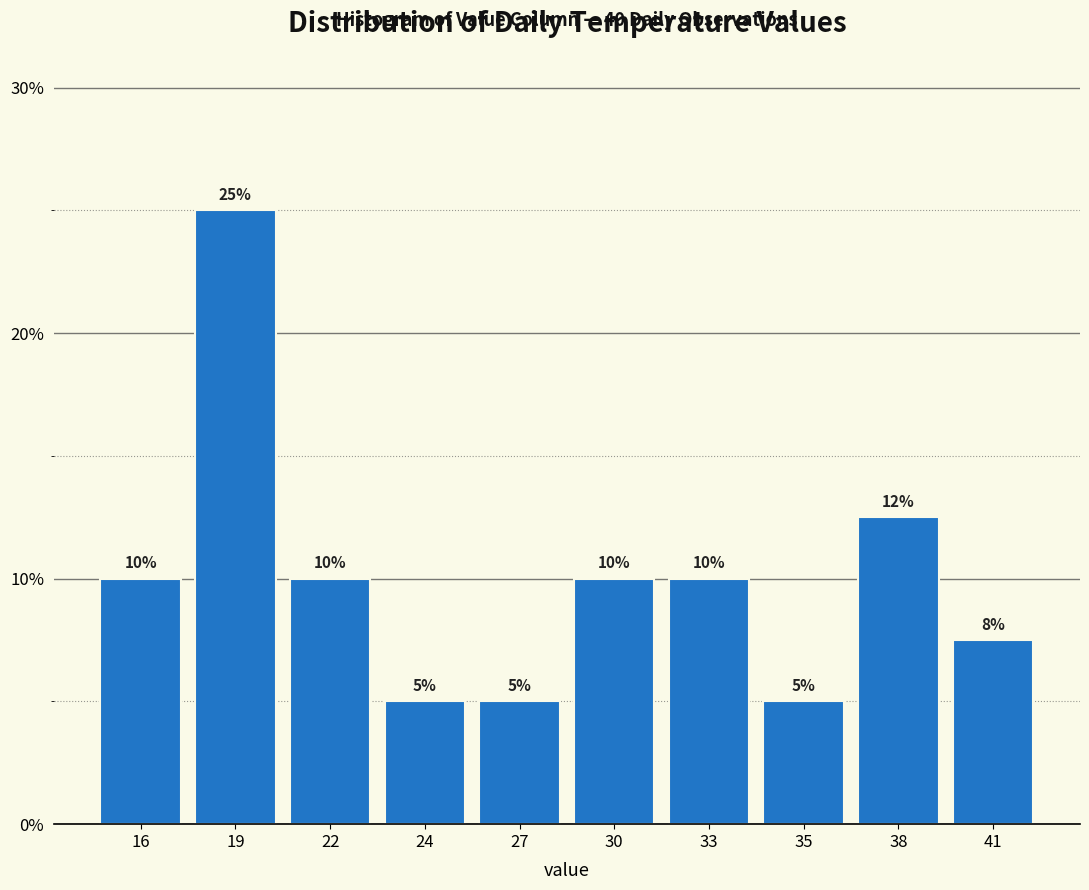

How many values are between 5 and 10?

8